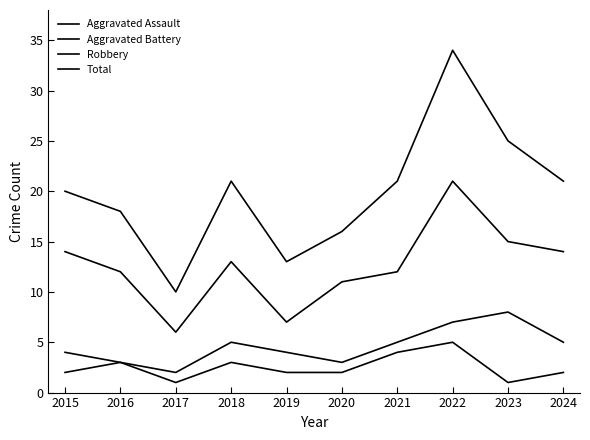

How many lines are shown in the chart?

4